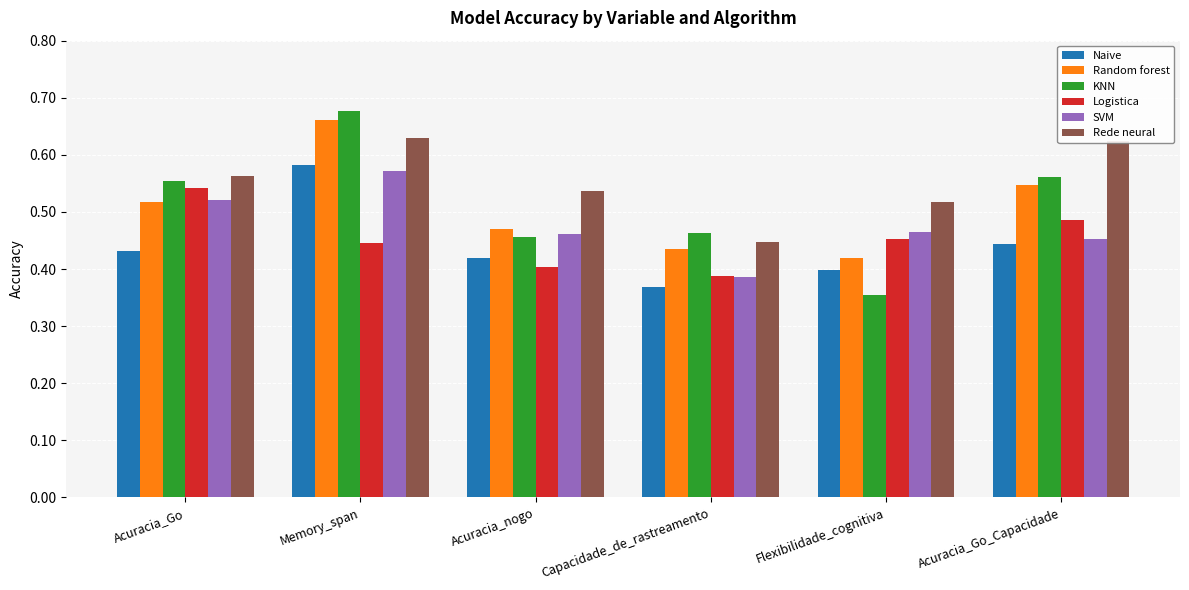

Which category has the lowest value in the Naive series?

Capacidade_de_rastreamento